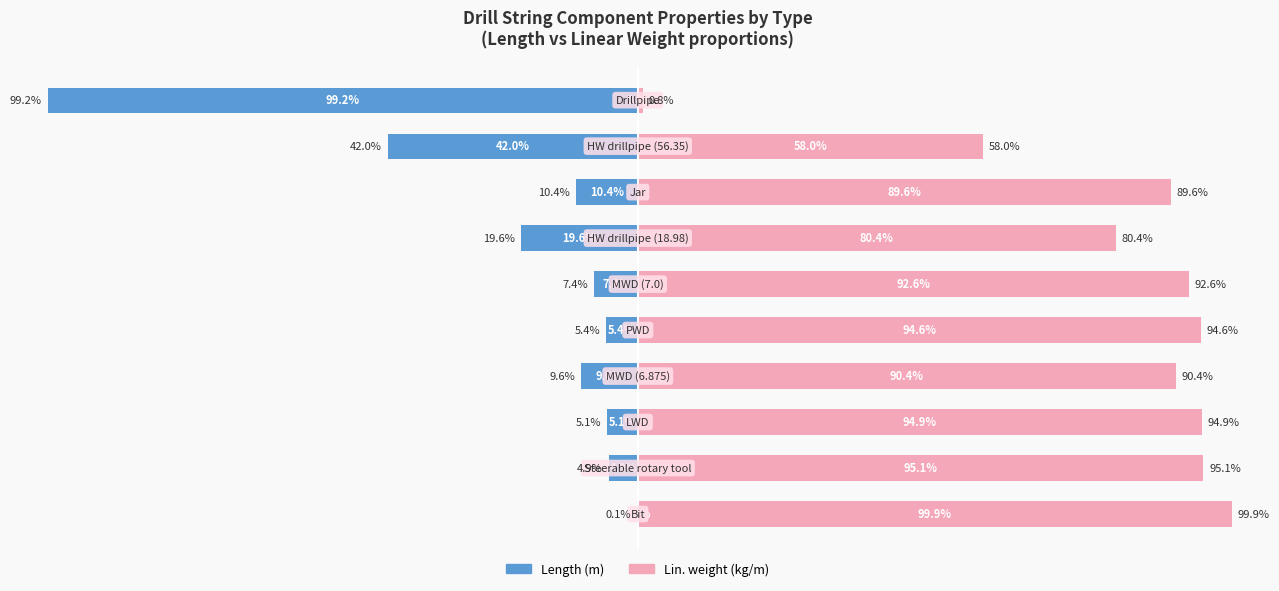

What is the value of the Length (m) bar at the 8th from the left?

-10.4